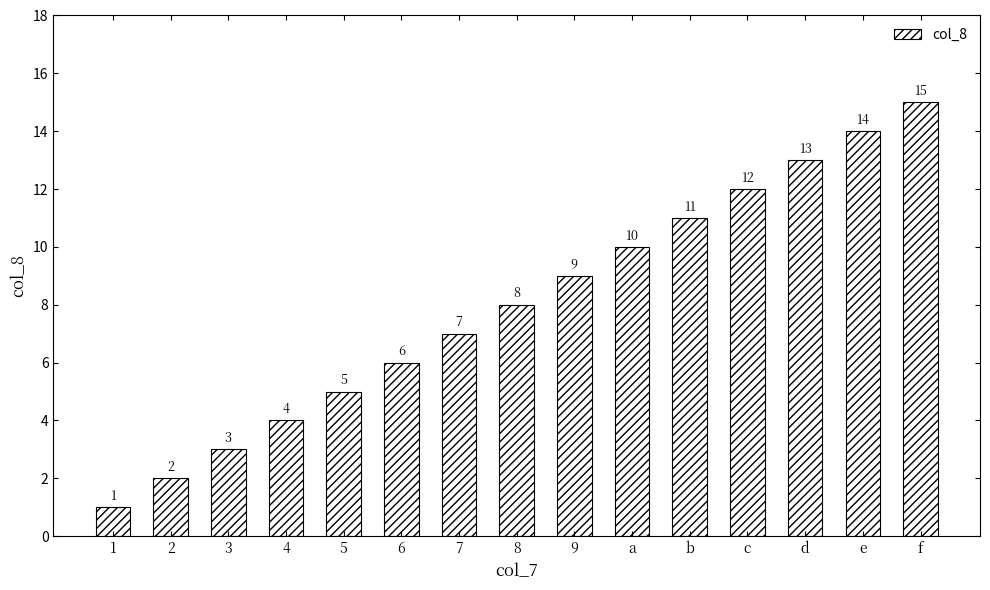

Is it true that the value at 3 is 5?

False